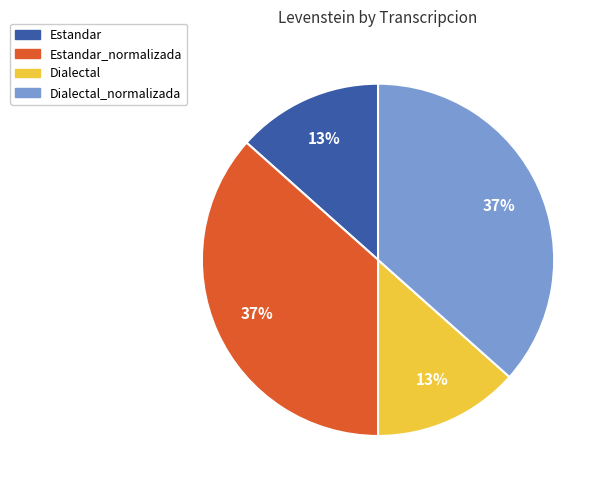

Is there a majority slice in this chart?

No